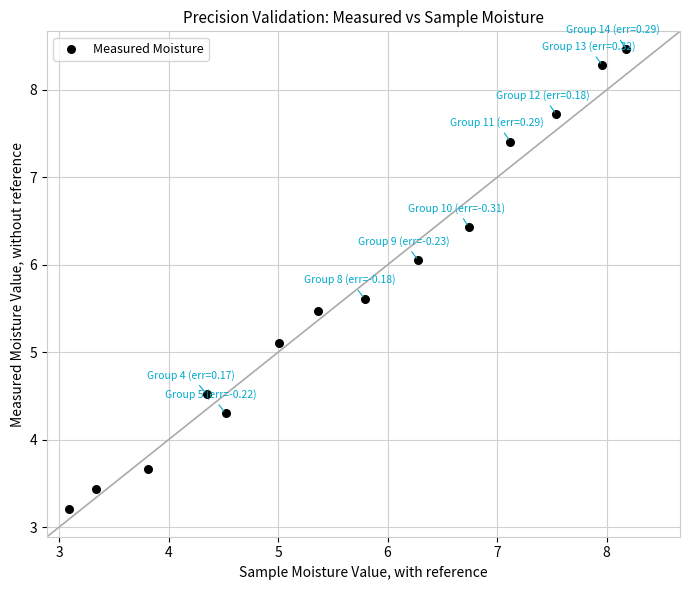

What is the range of X values (max minus min)?

5.1